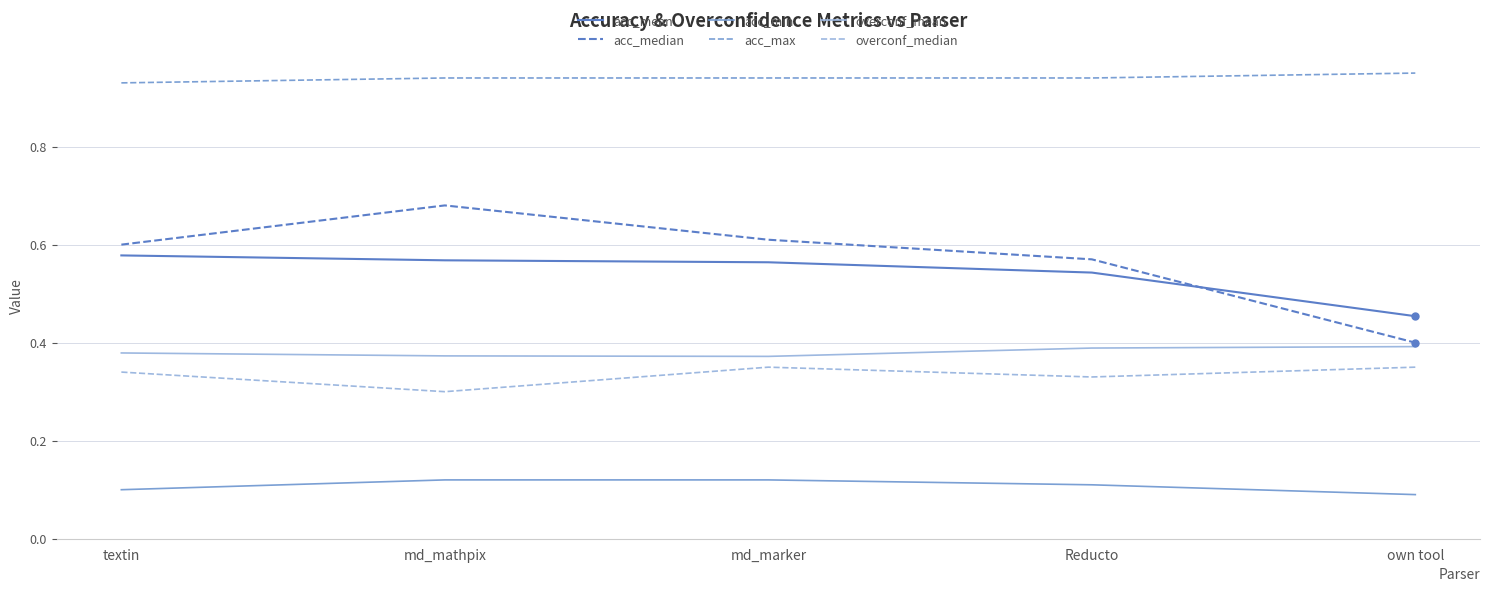

True or false: acc_median and overconf_mean intersect in this chart.

False